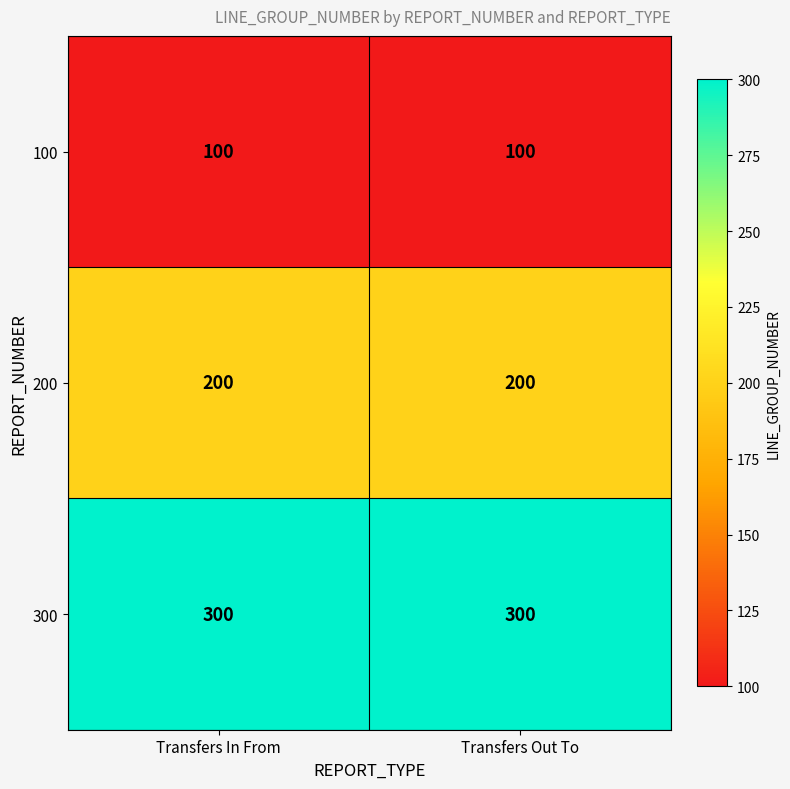

What is the minimum value shown in the chart?

100